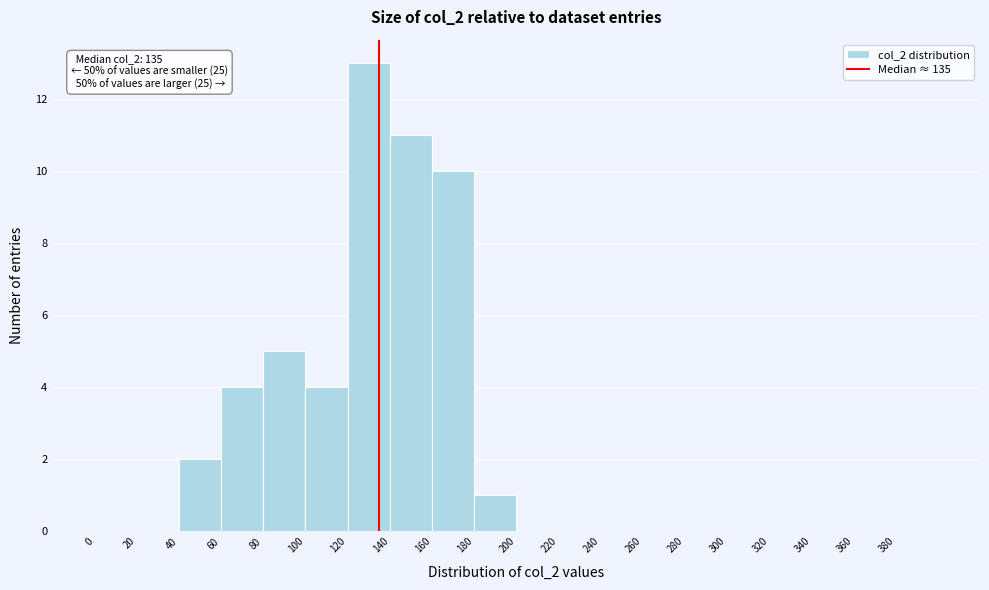

Over which range of the x-axis is the bar tallest?

120 to 140